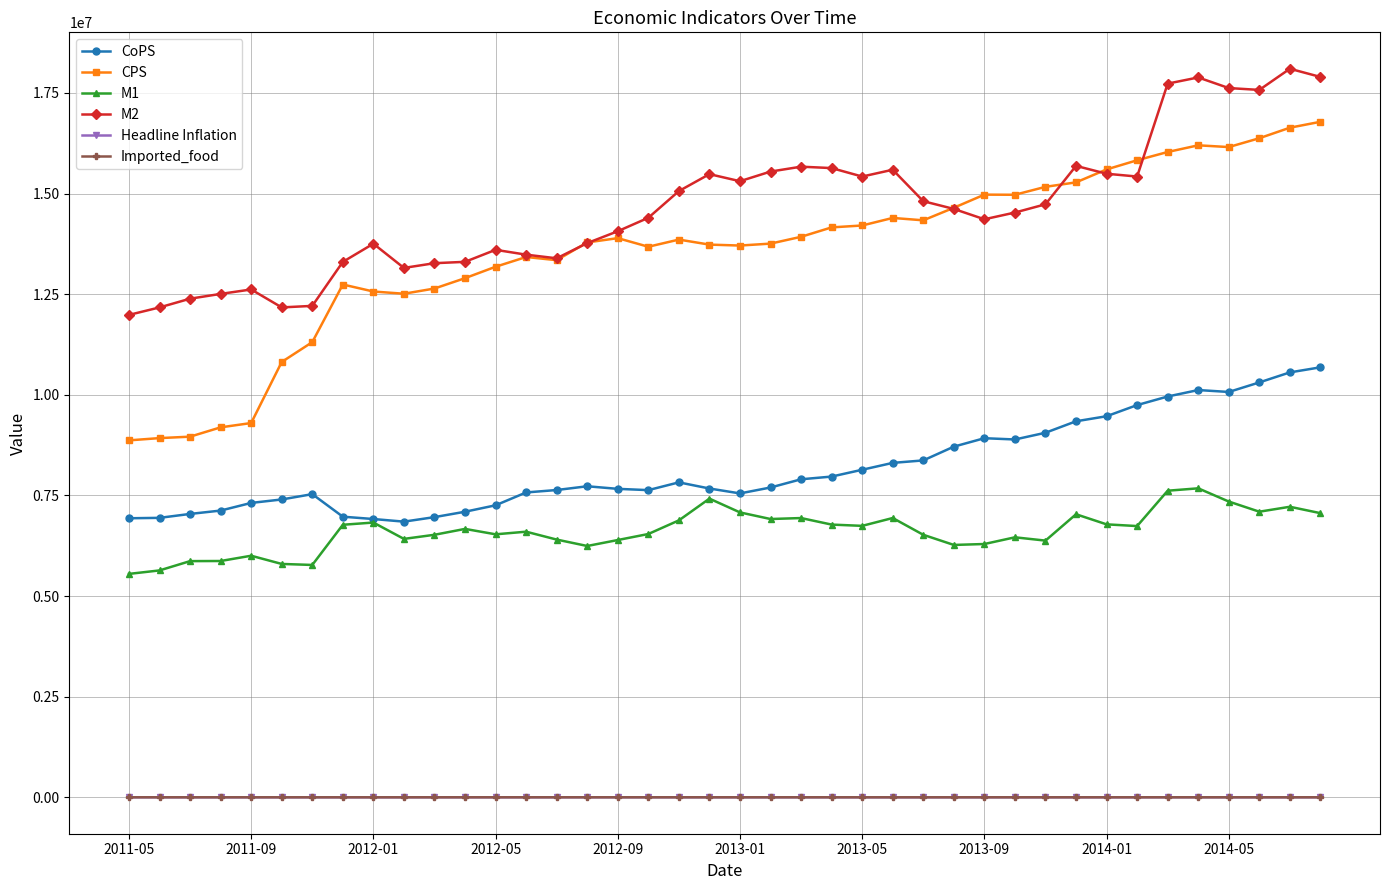

What is the lowest value of the M2 series?

11986234.9